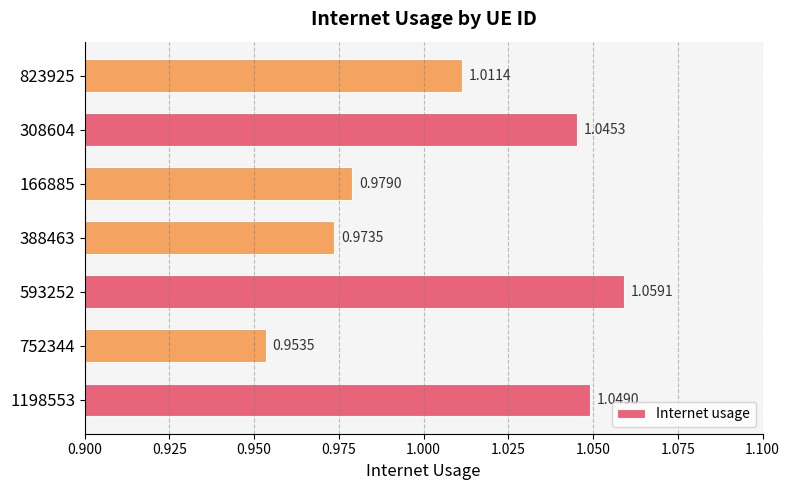

At which category does the chart reach its peak across all series?

593252